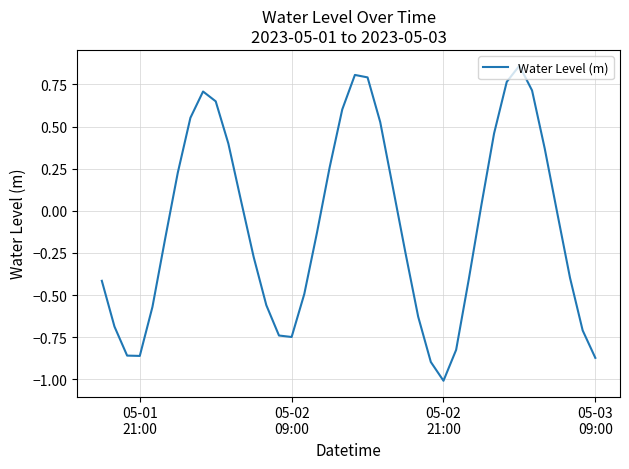

What is the minimum value shown in the chart?

-1.0